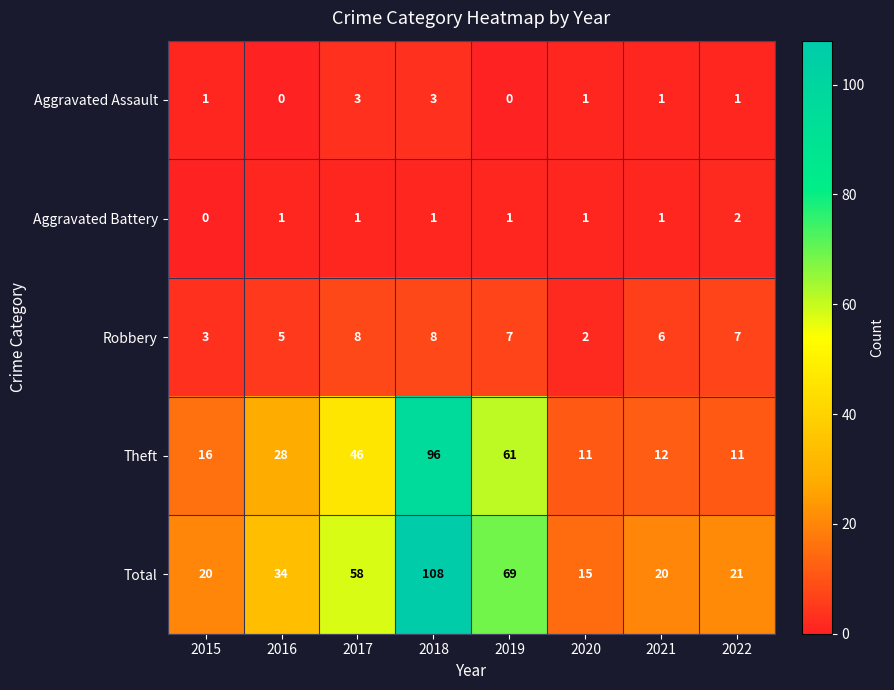

Is it true that Robbery equals 1 at 2020?

False